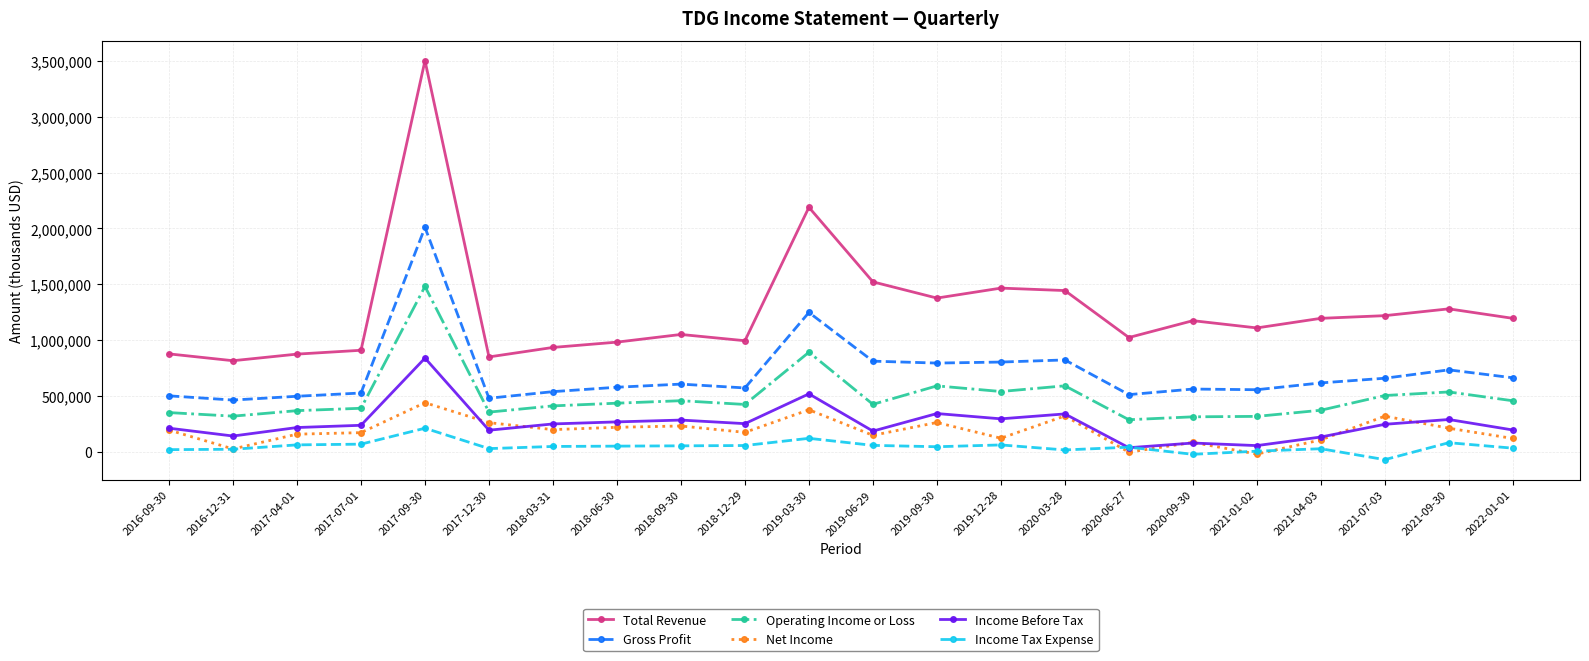

What position from the left is 2020-09-30?

17